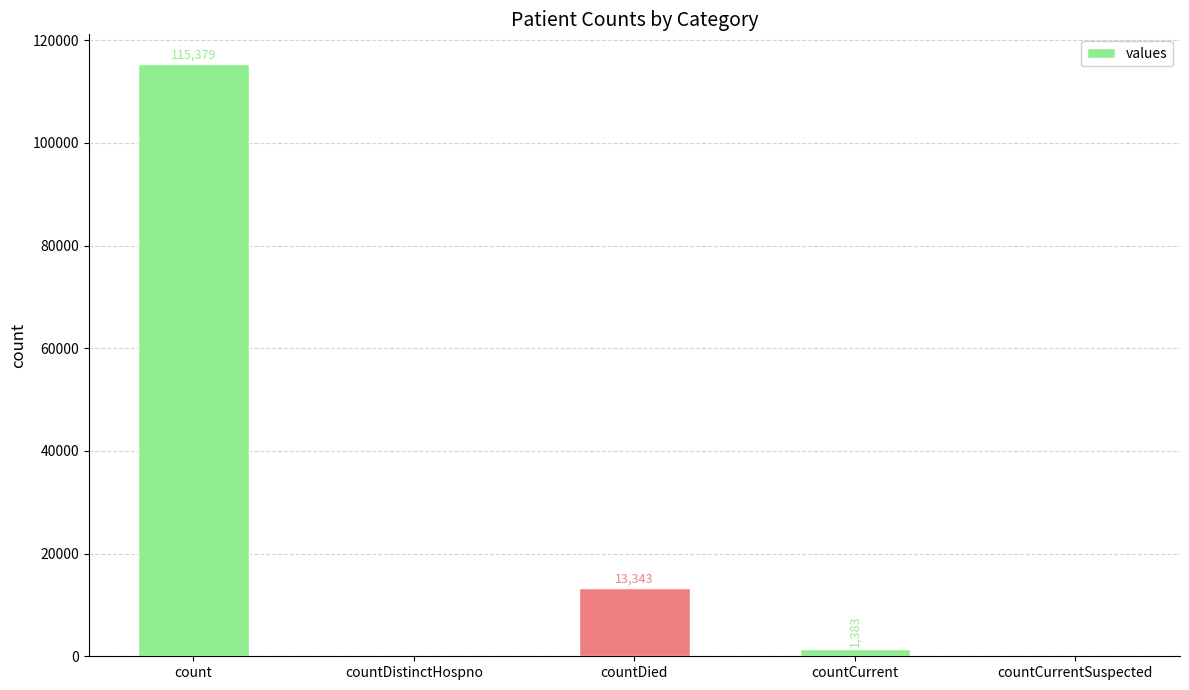

Reading left to right, transcribe all the data shown in this chart.

count=115379	countDistinctHospno=0	countDied=13343	countCurrent=1383	countCurrentSuspected=0